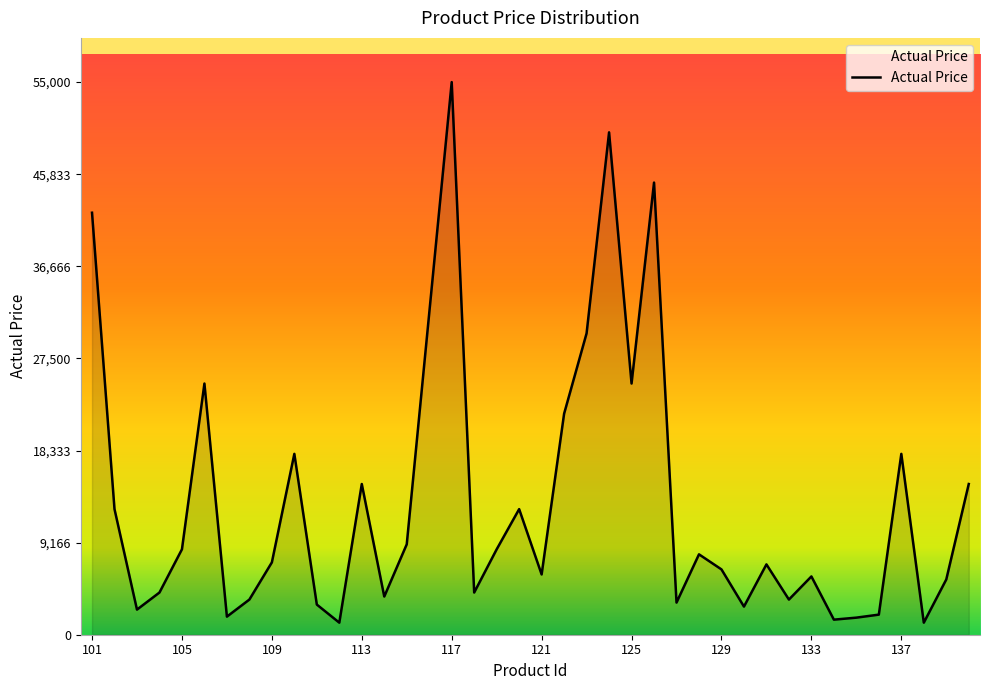

What is the difference between the maximum and minimum values?

53800